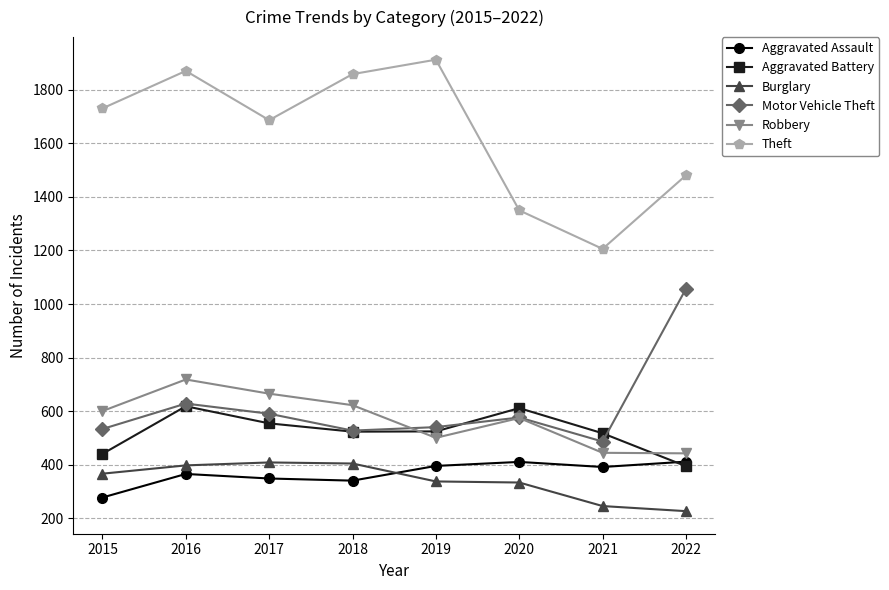

Is it true that Theft equals 1687 at 2017?

True